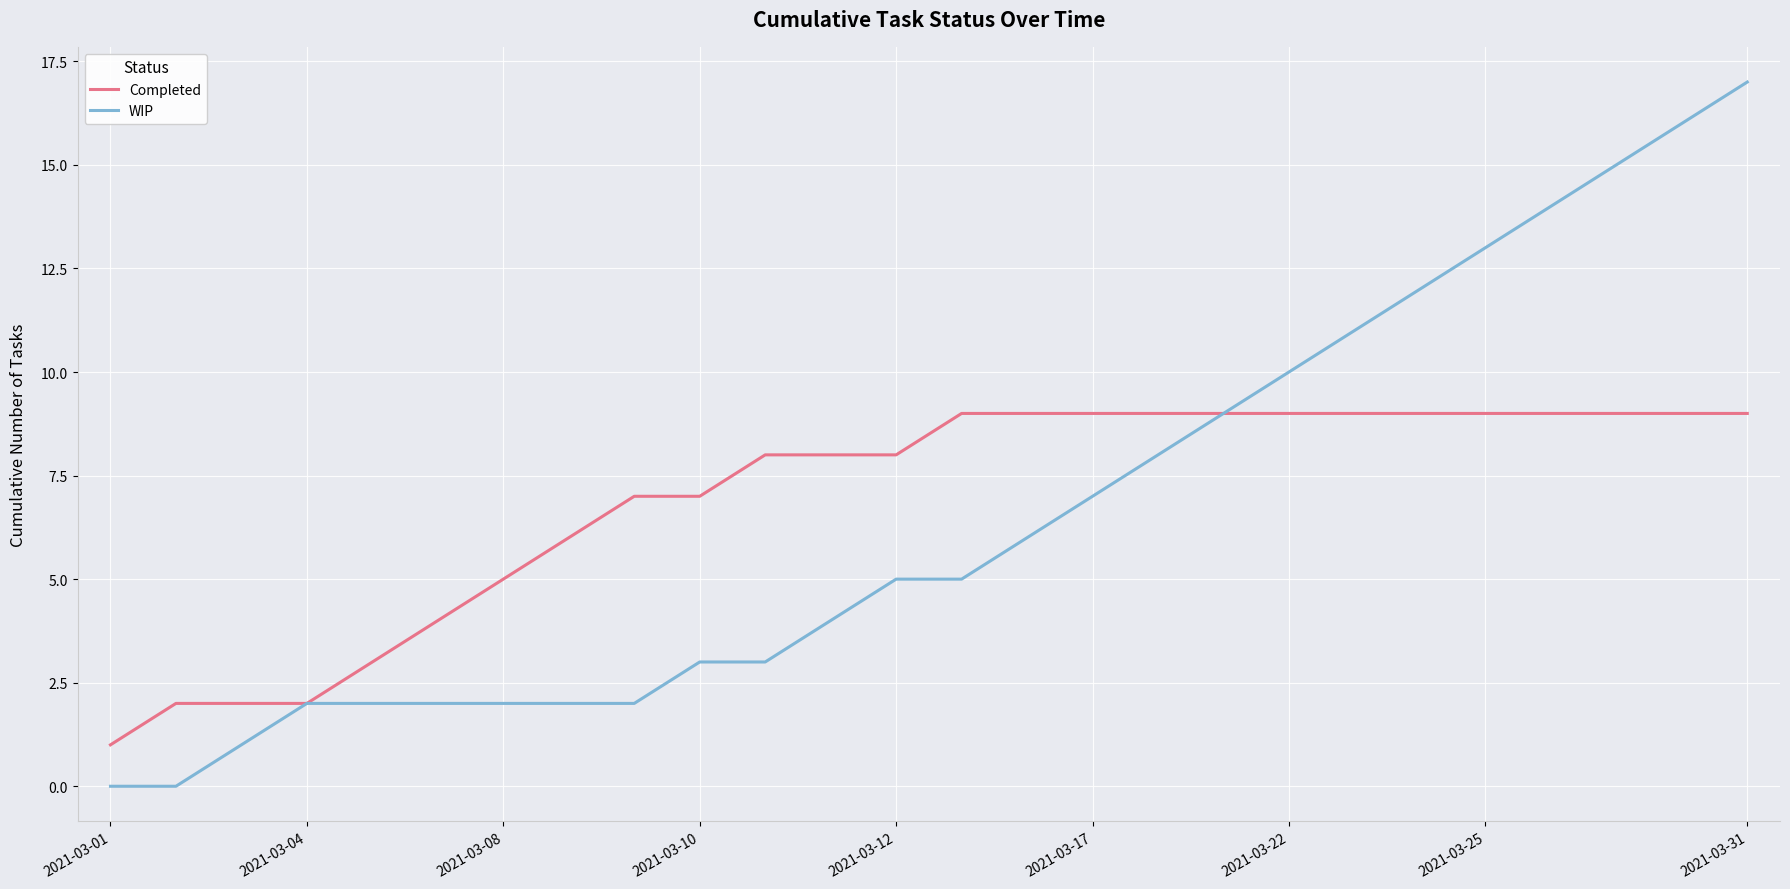

Which series has the largest range (max minus min)?

WIP